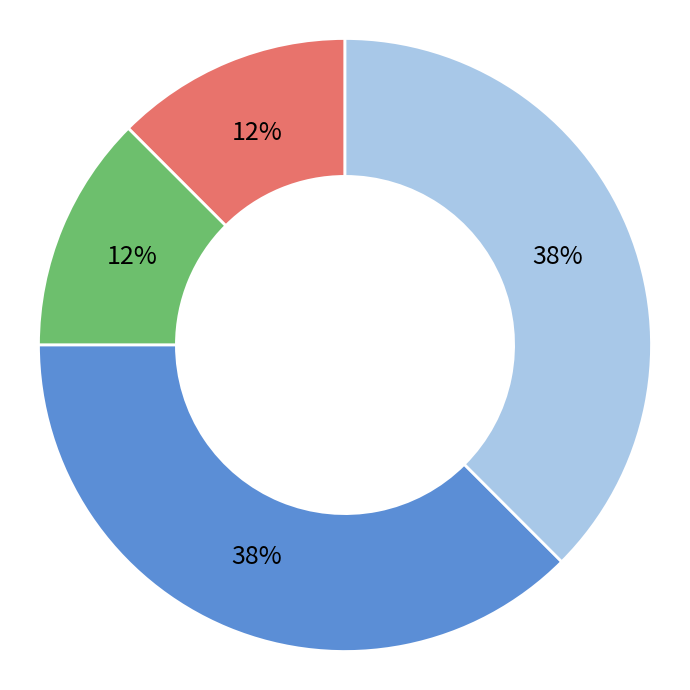

Does any single category account for the majority?

No